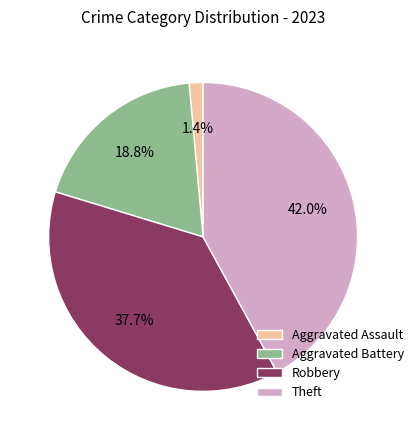

To the nearest percent, what is the combined percentage of Aggravated Battery and Aggravated Assault?

20%